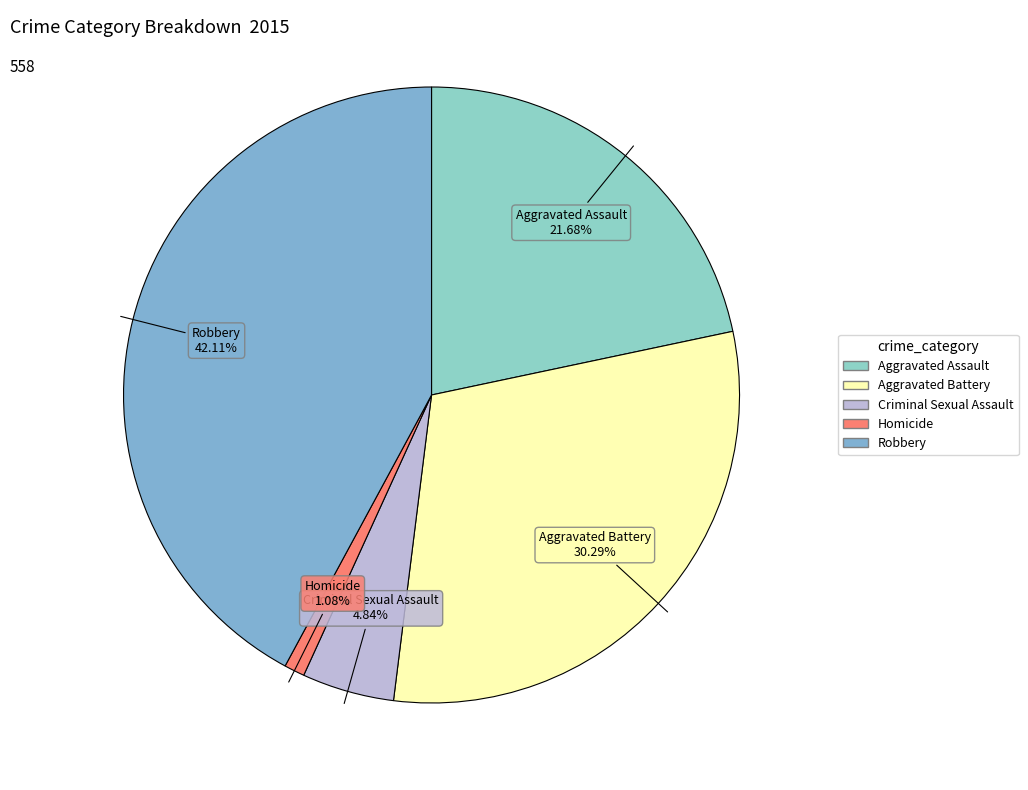

Is it true that Homicide is 1% of the pie?

True